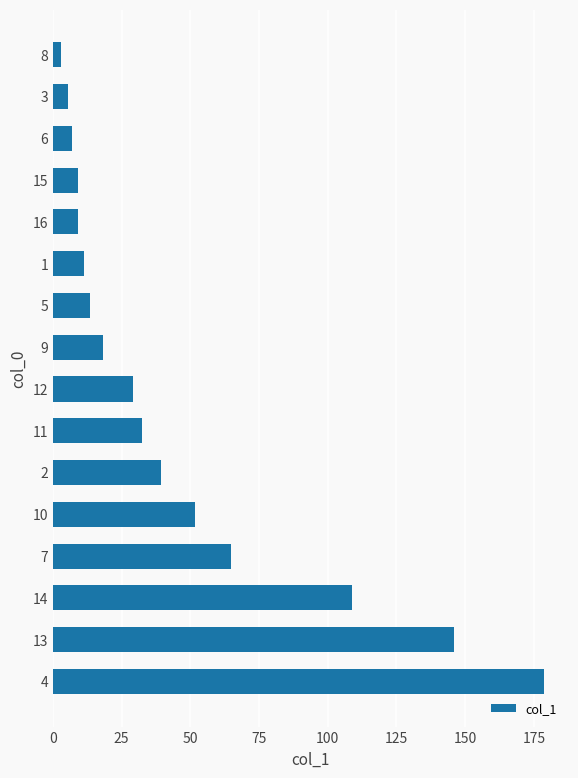

Where is the data nearest to the value 90?

14